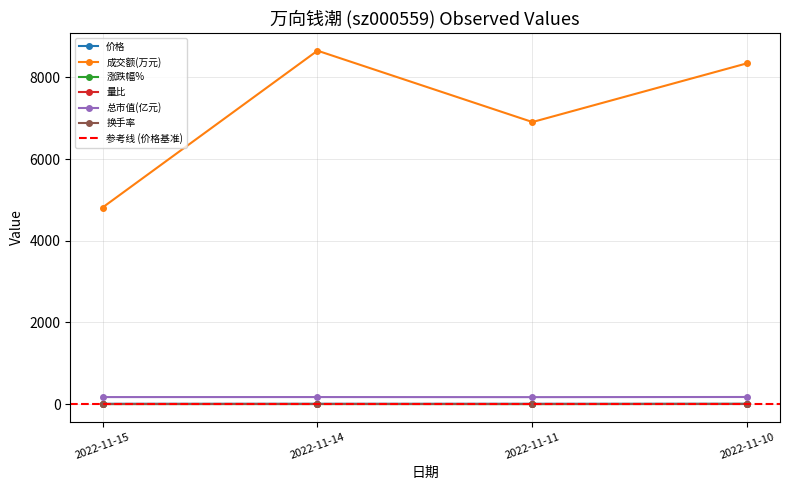

At how many categories does at least one series exceed 6494?

3